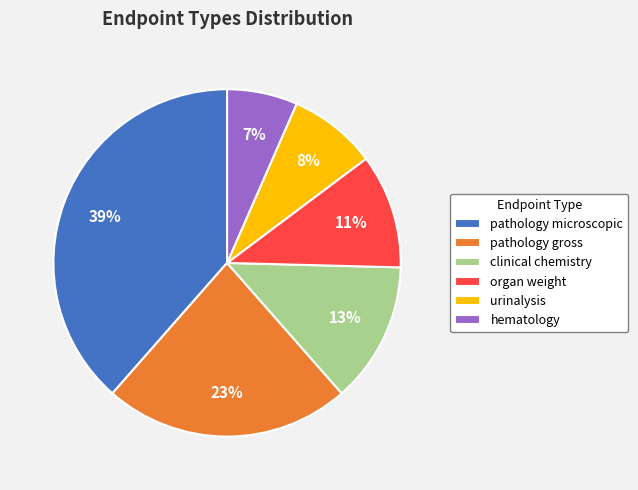

What is the smallest slice in the pie chart?

hematology